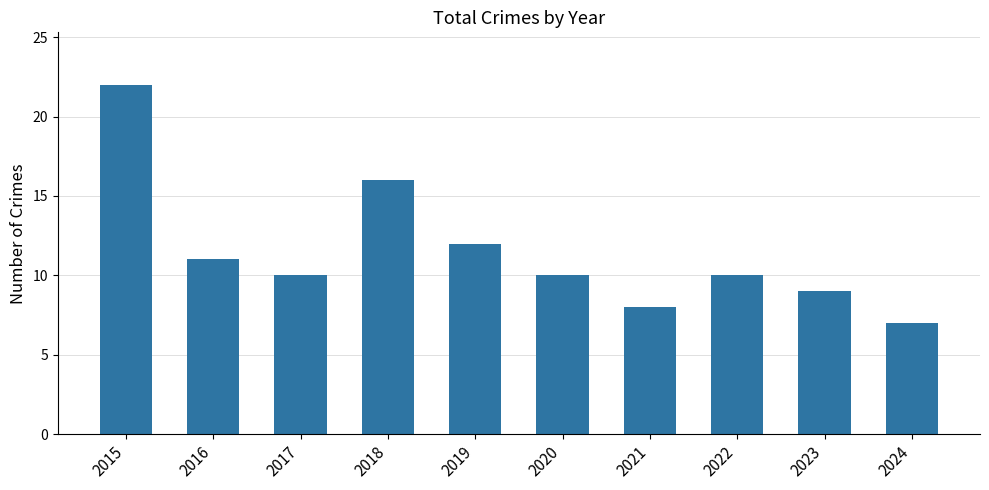

True or false: the data shows 16 at 2018.

True